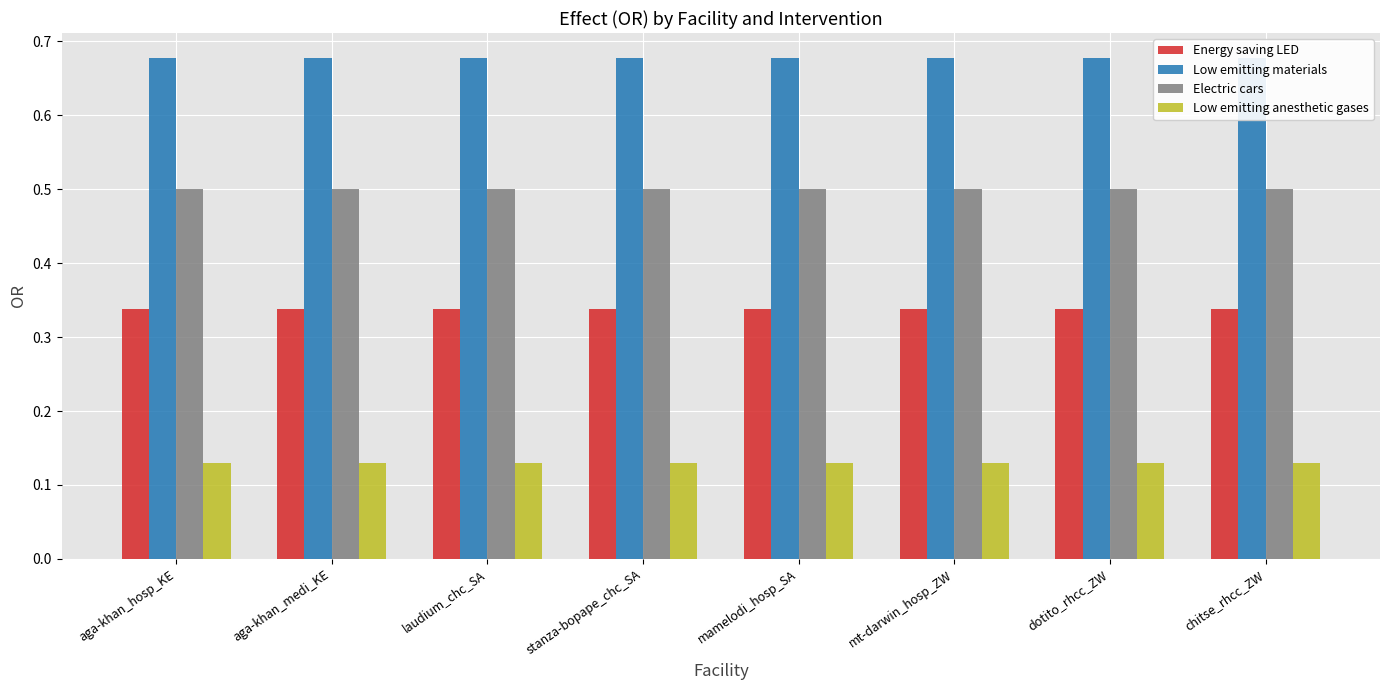

Which series changed the most between laudium_chc_SA and stanza-bopape_chc_SA?

Energy saving LED